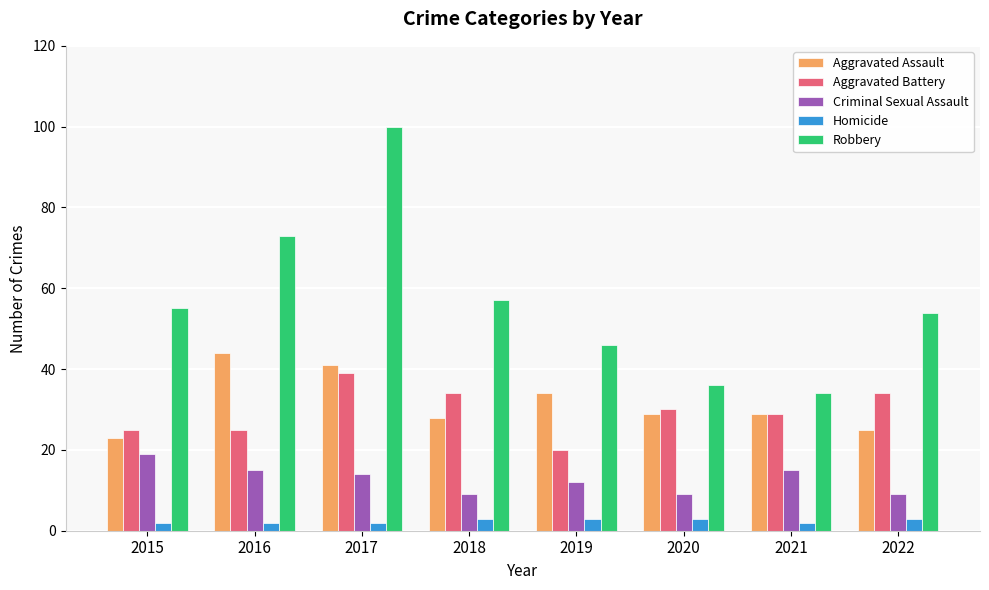

The Criminal Sexual Assault series shows 13 at 2022. True or false?

False